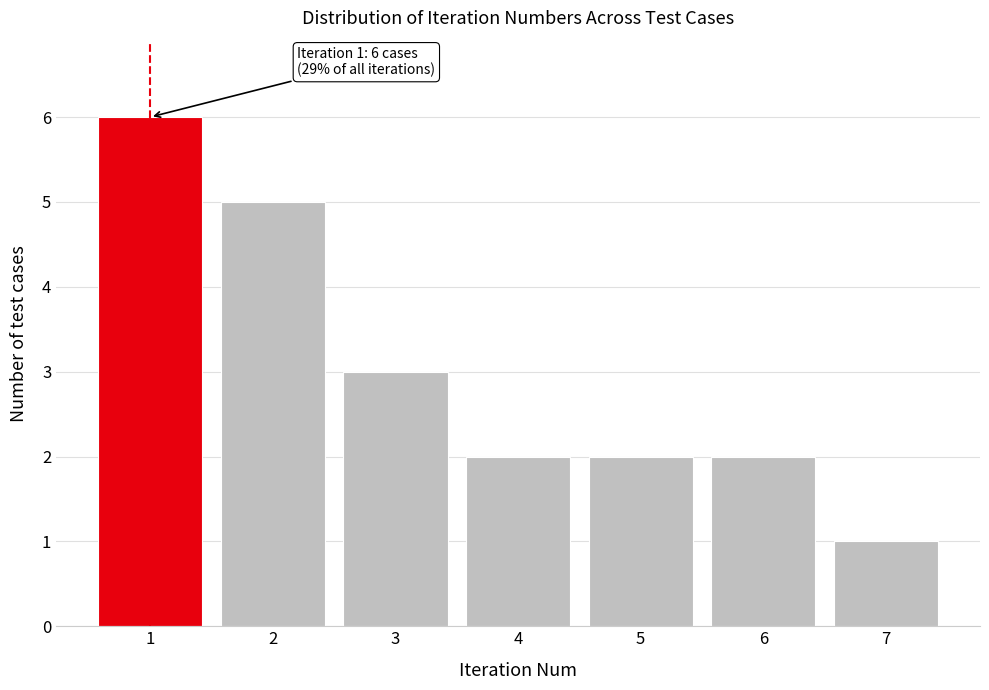

Reading left to right, transcribe all the data shown in this chart.

6	5	3	2	2	2	1